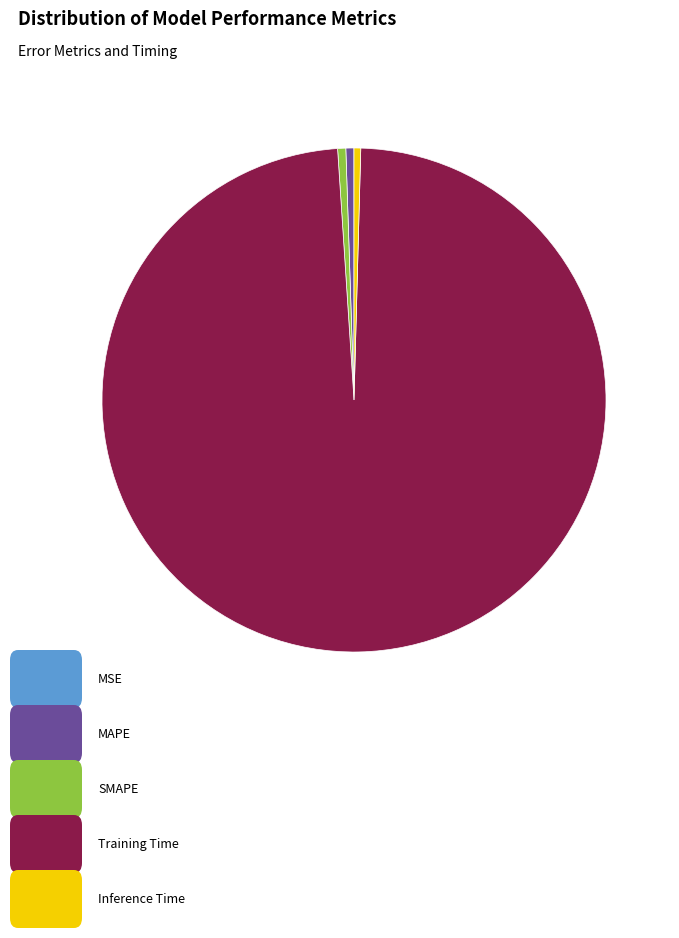

Does any single category account for the majority?

Yes